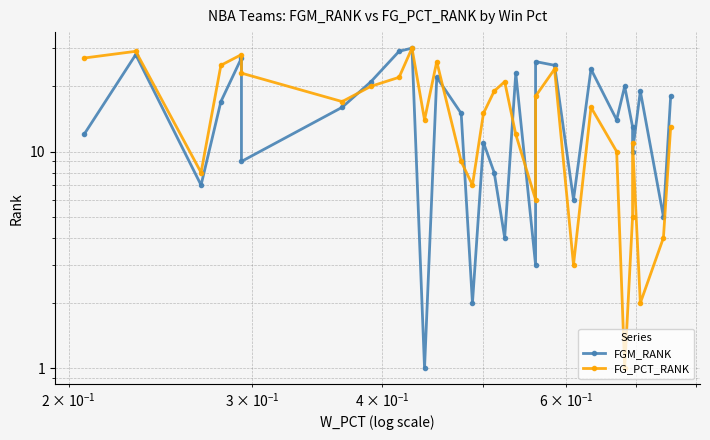

What is the difference between the maximum and second lowest values in the FGM_RANK series?

28